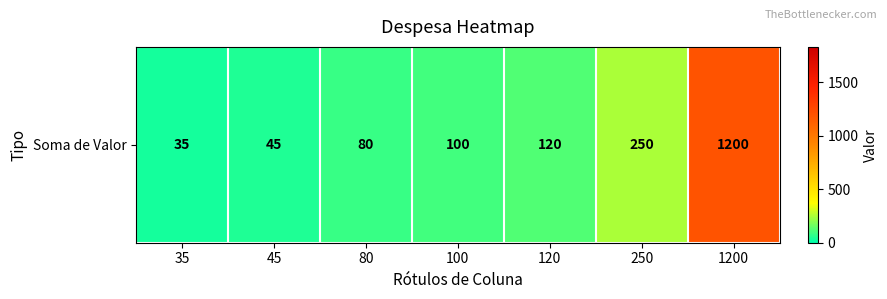

What is the minimum value shown in the chart?

35